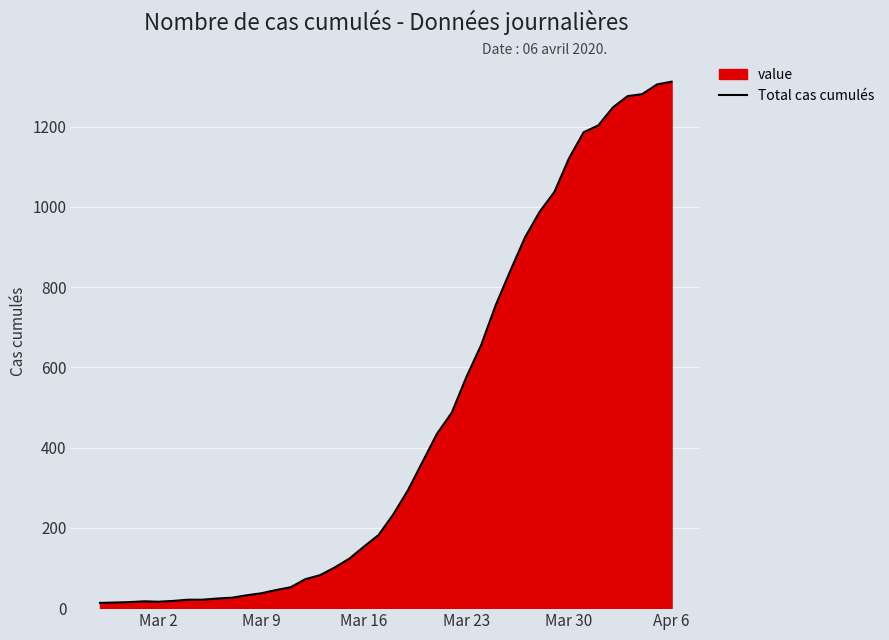

What is the maximum value shown in the chart?

1312